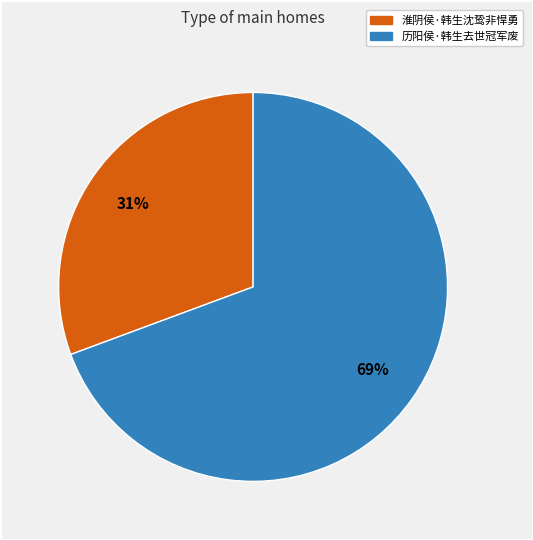

Is there a majority slice in this chart?

Yes